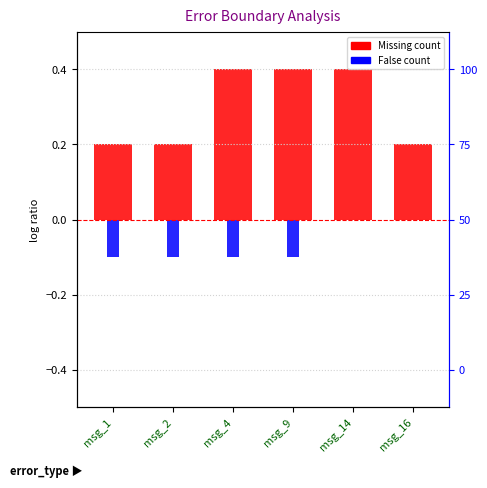

What is the value of the False bar at the 4th from the left?

-0.1